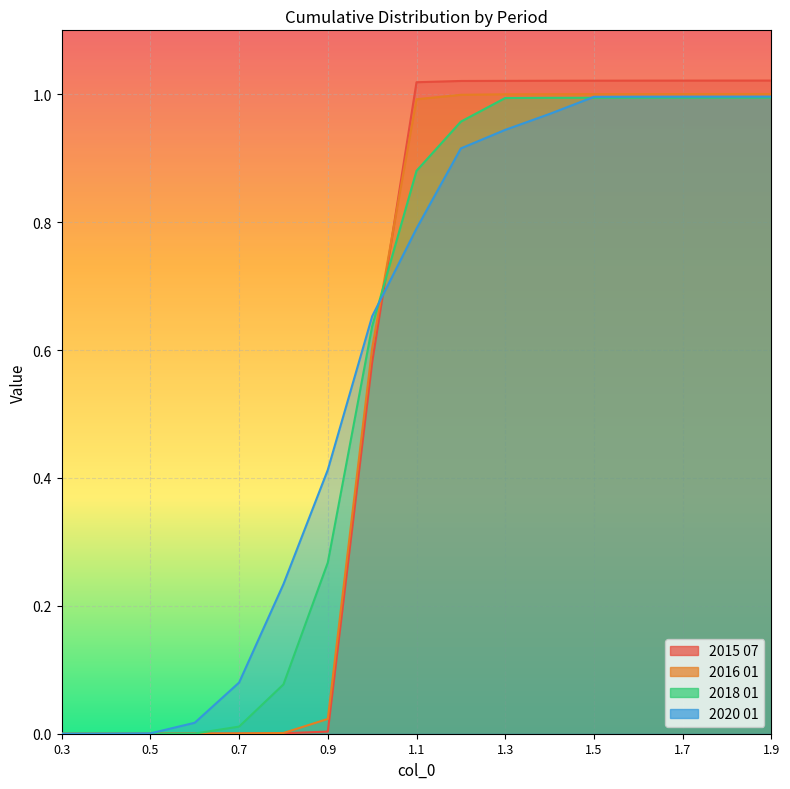

Which category has the lowest value in the 2015 07 series?

0.3